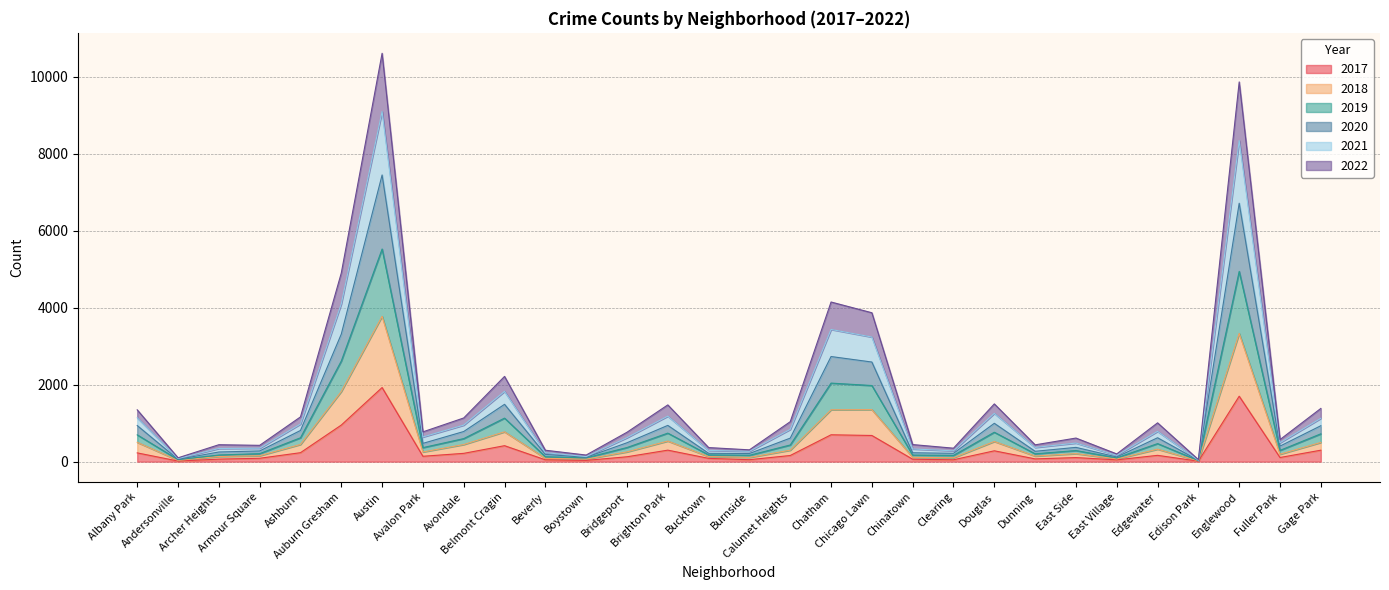

What is the greatest value displayed?

10604